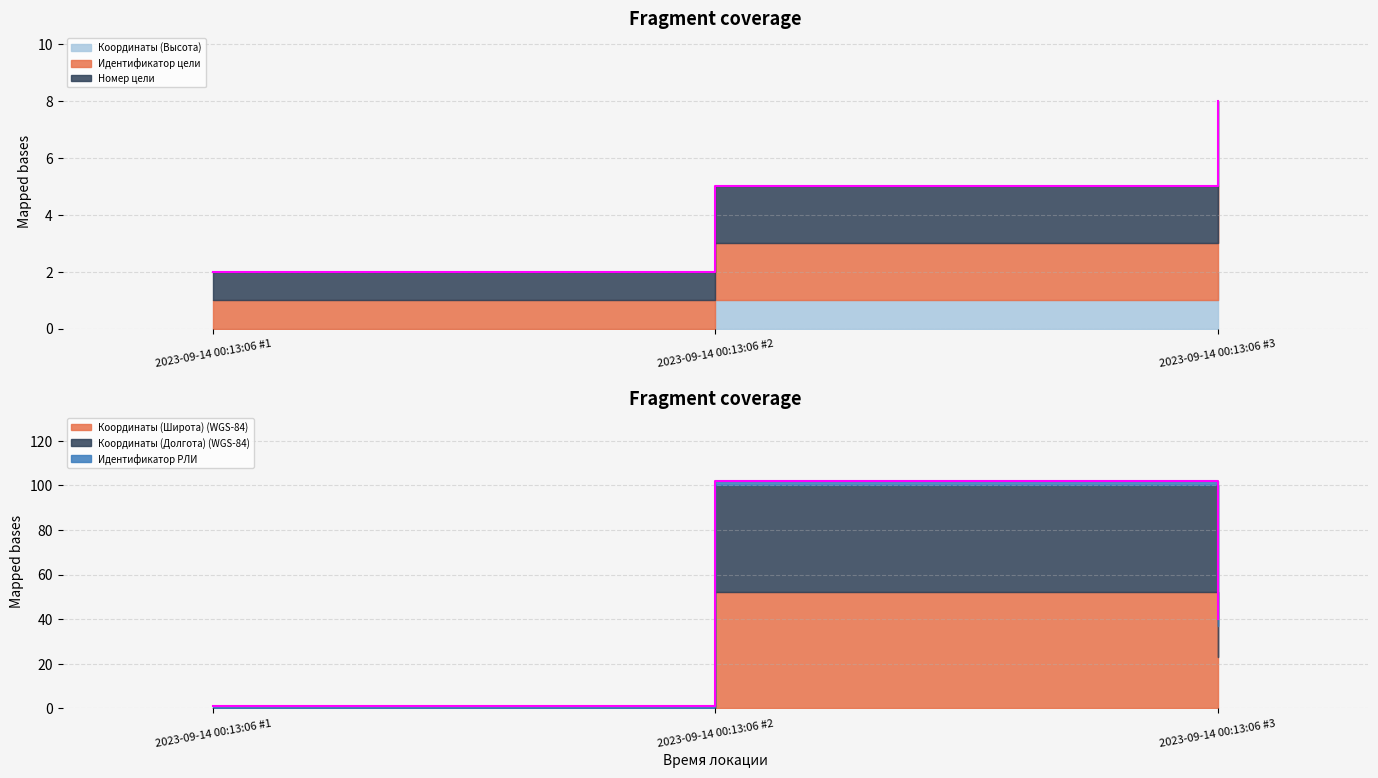

True or false: Номер цели has a value of 5 at 2023-09-14 00:13:06 #3.

False